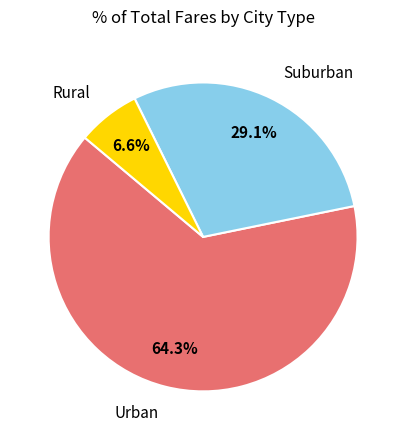

Does any single category account for the majority?

Yes